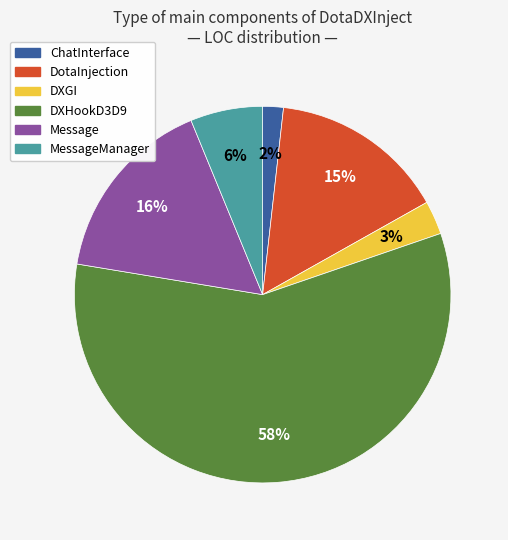

To the nearest percent, what is the difference between the largest and smallest slice percentages?

56%